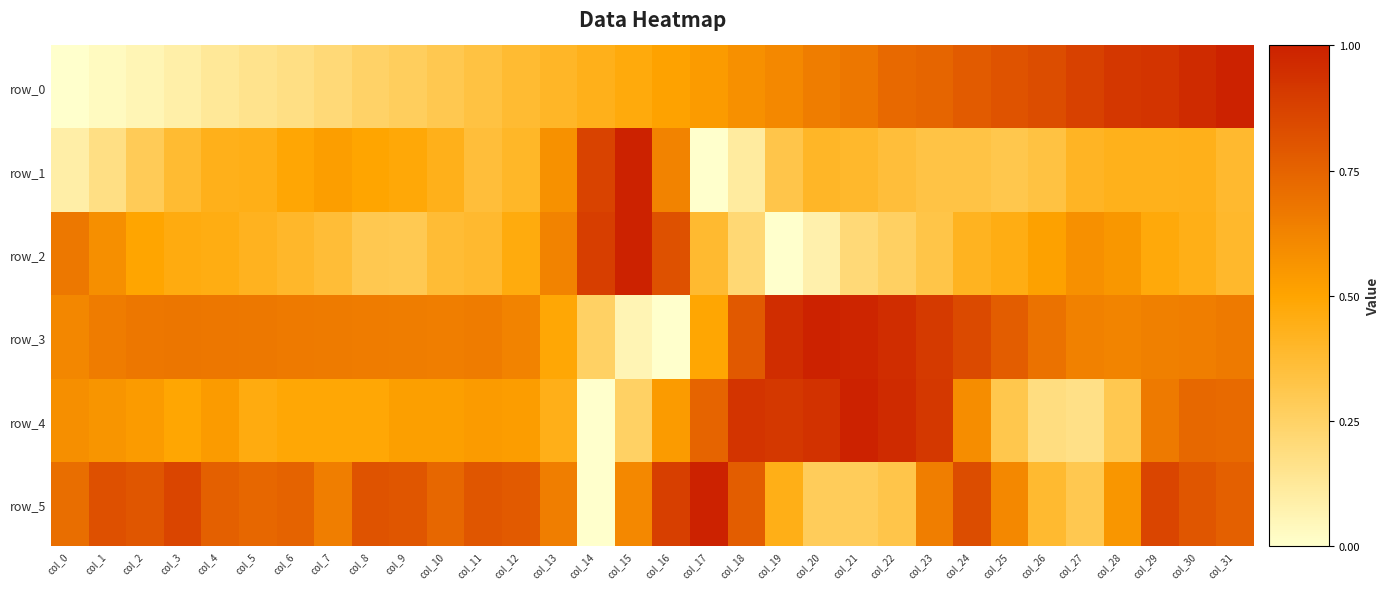

Which category has the highest value in the row_2 series?

col_15